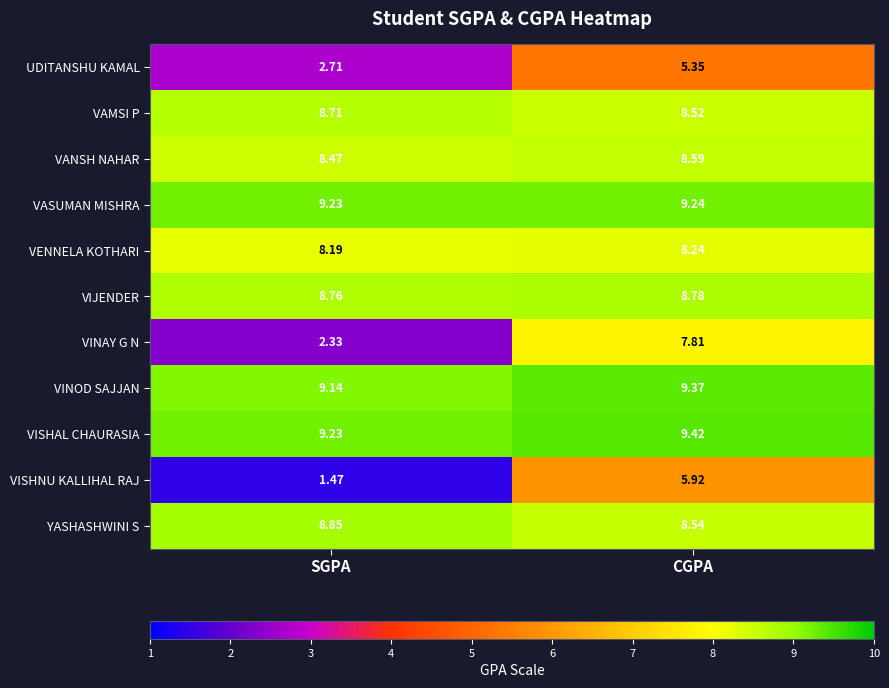

At which label does VASUMAN MISHRA reach its peak?

CGPA